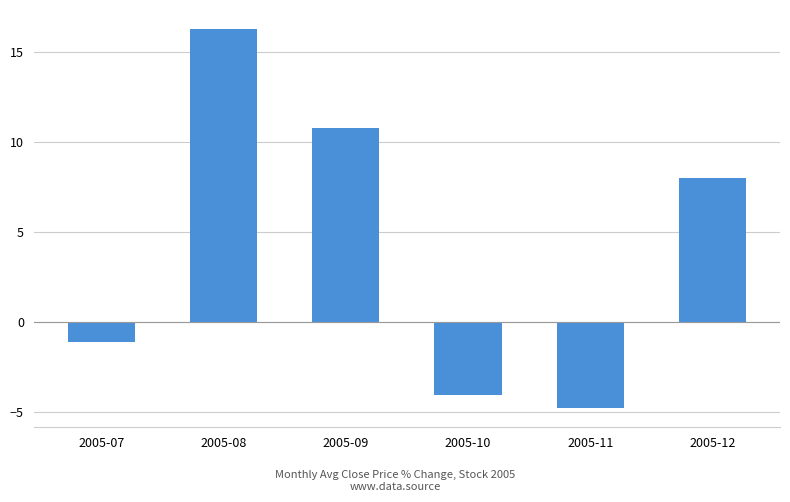

What is the difference between the maximum and minimum values?

21.1